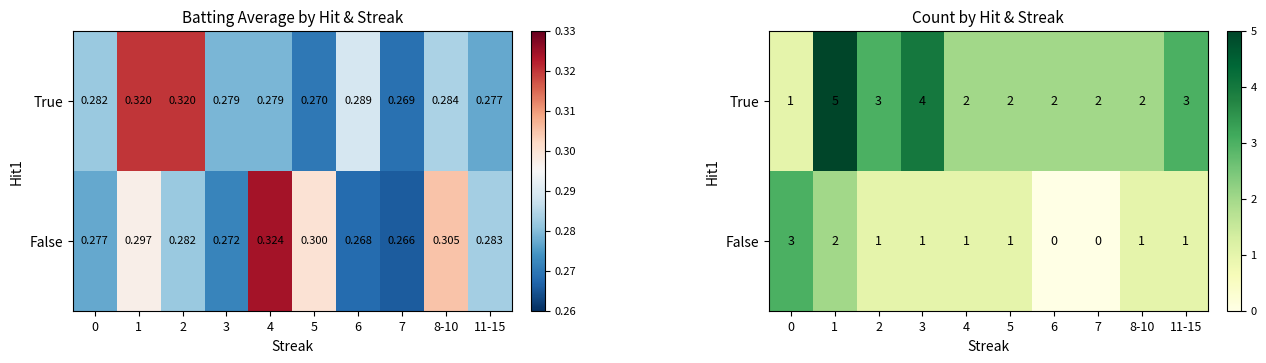

Read the True value at 1.

5